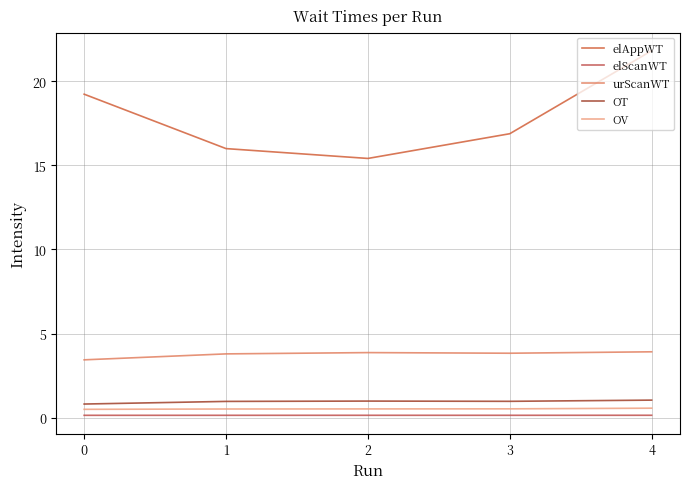

Count the number of categories in the chart.

5